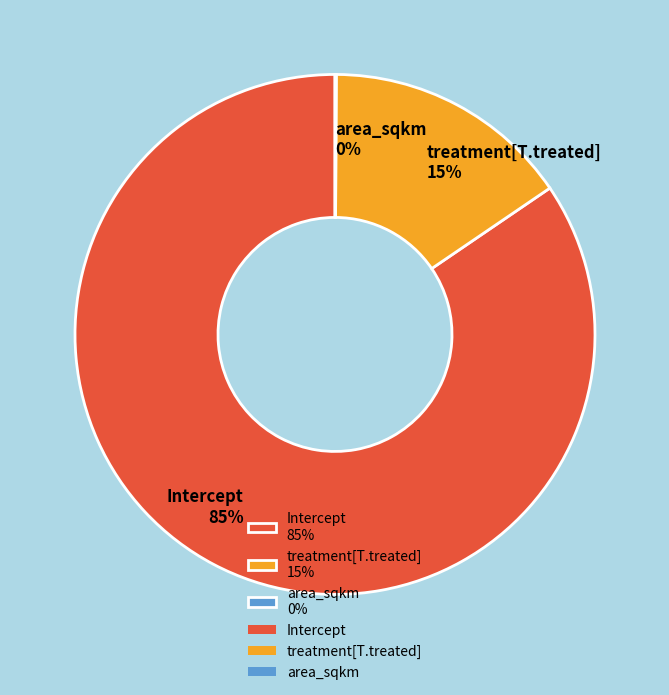

Is treatment[T.treated] the majority of the pie?

No